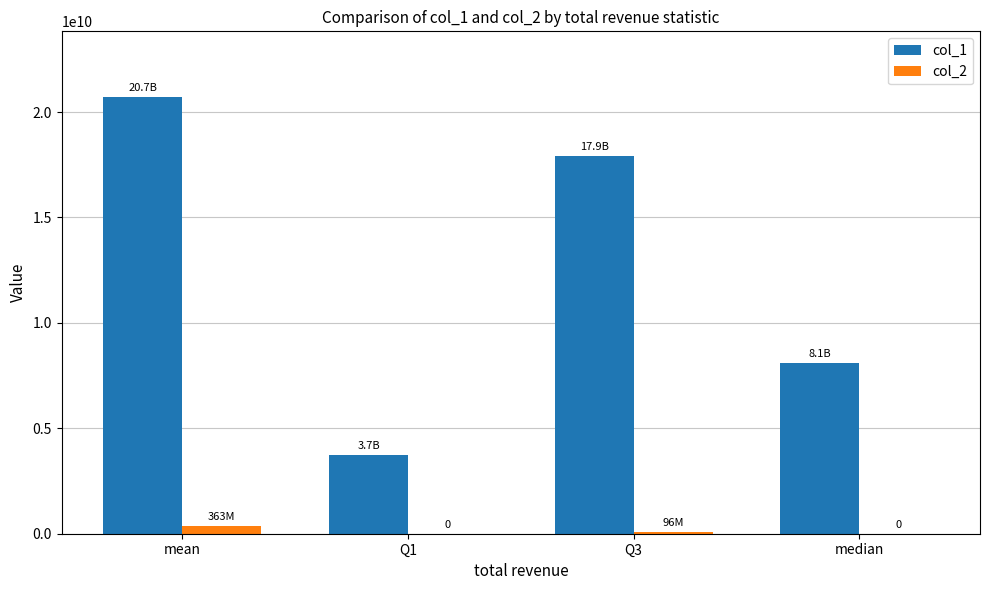

What is the sum of all col_1 values?

50444410749.1